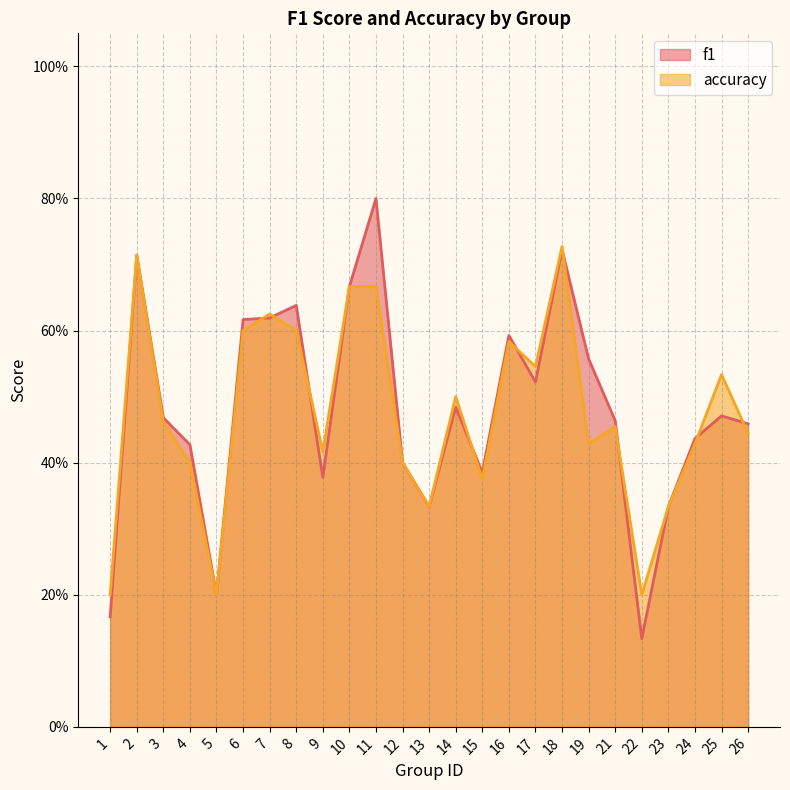

Reading left to right, transcribe all the data shown in this chart.

f1: 1=0.2	2=0.7	3=0.5	4=0.4	5=0.2	6=0.6	7=0.6	8=0.6	9=0.4	10=0.7	11=0.8	12=0.4	13=0.3	14=0.5	15=0.4	16=0.6	17=0.5	18=0.7	19=0.6	21=0.5	22=0.1	23=0.3	24=0.4	25=0.5	26=0.5
accuracy: 1=0.2	2=0.7	3=0.5	4=0.4	5=0.2	6=0.6	7=0.6	8=0.6	9=0.4	10=0.7	11=0.7	12=0.4	13=0.3	14=0.5	15=0.4	16=0.6	17=0.5	18=0.7	19=0.4	21=0.5	22=0.2	23=0.3	24=0.4	25=0.5	26=0.4